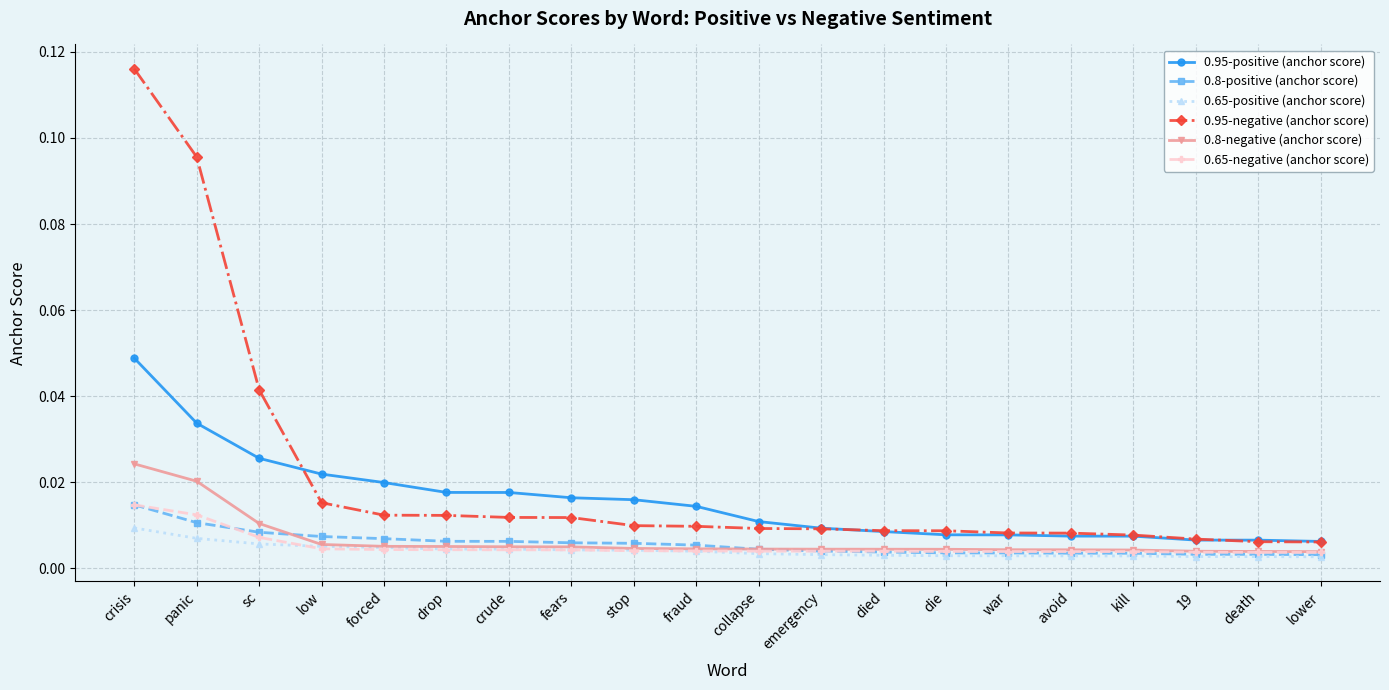

At how many categories does at least one series exceed 0?

20